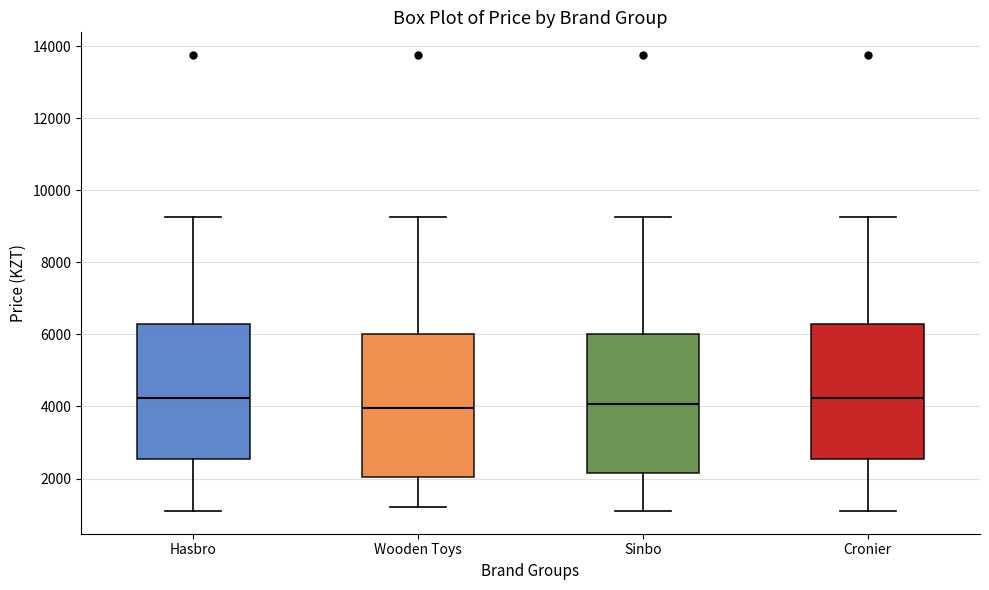

Reading left to right, read every box against the y-axis: the position of its median line, the range the box covers, and the ends of its whiskers. The values are not printed on the chart, so give them approximately, as read against the axis.

Hasbro: median 4200, box 2600 to 6200, whiskers 1200 to 9200
Wooden Toys: median 4000, box 2000 to 6000, whiskers 1200 to 9200
Sinbo: median 4000, box 2200 to 6000, whiskers 1200 to 9200
Cronier: median 4200, box 2600 to 6200, whiskers 1200 to 9200